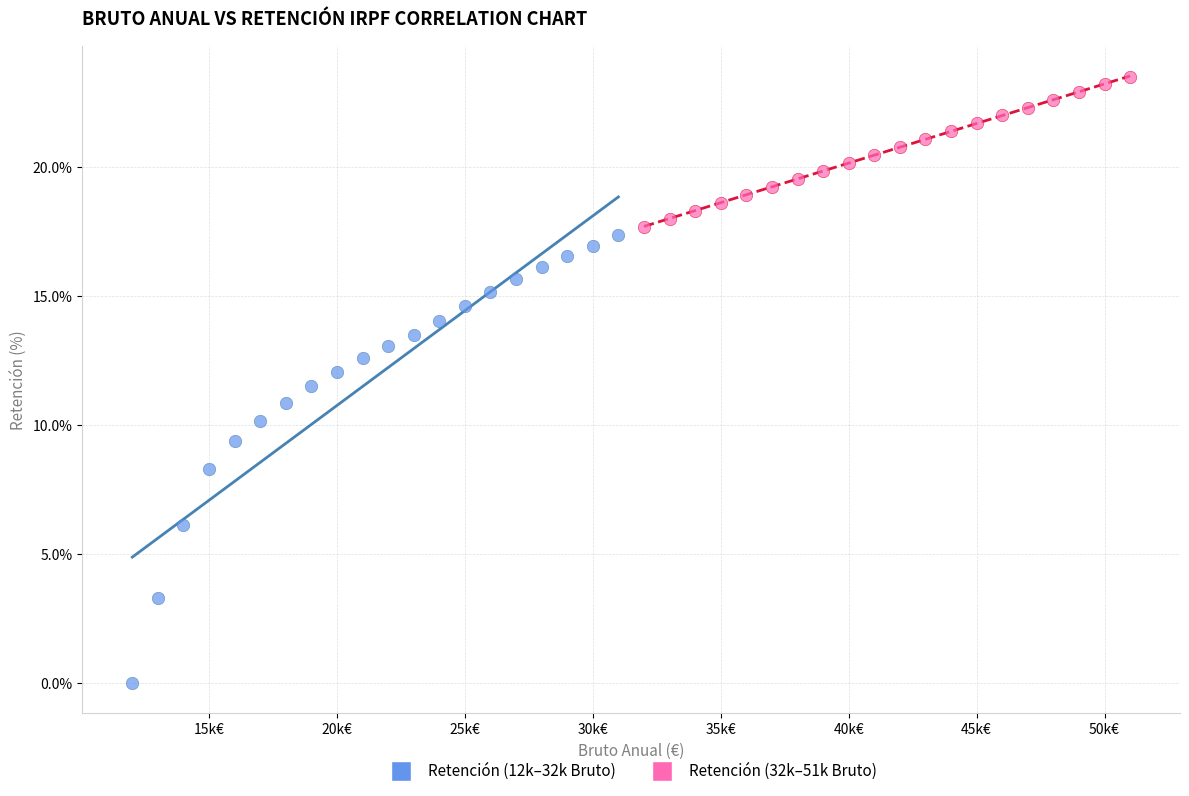

Which series reaches the minimum Y coordinate?

Retención (12k–32k Bruto)